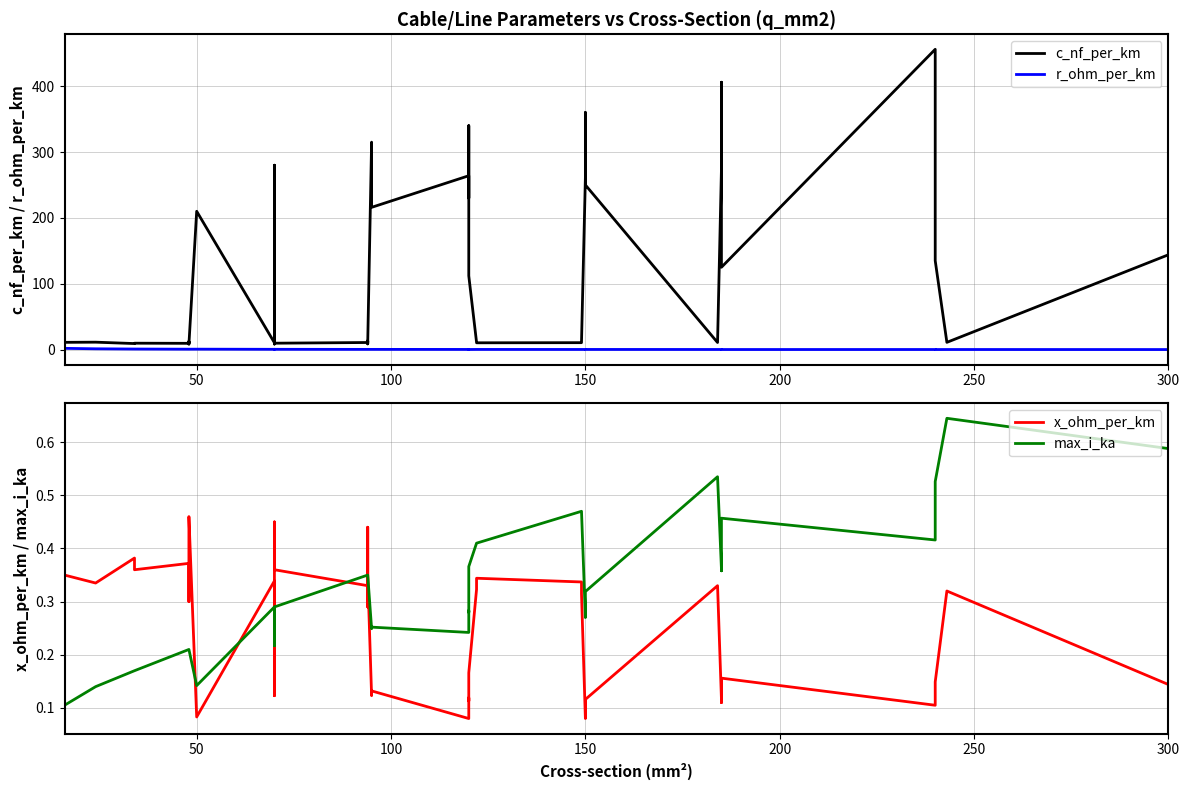

Is the value of c_nf_per_km at 27 greater than the value of r_ohm_per_km at 19?

Yes